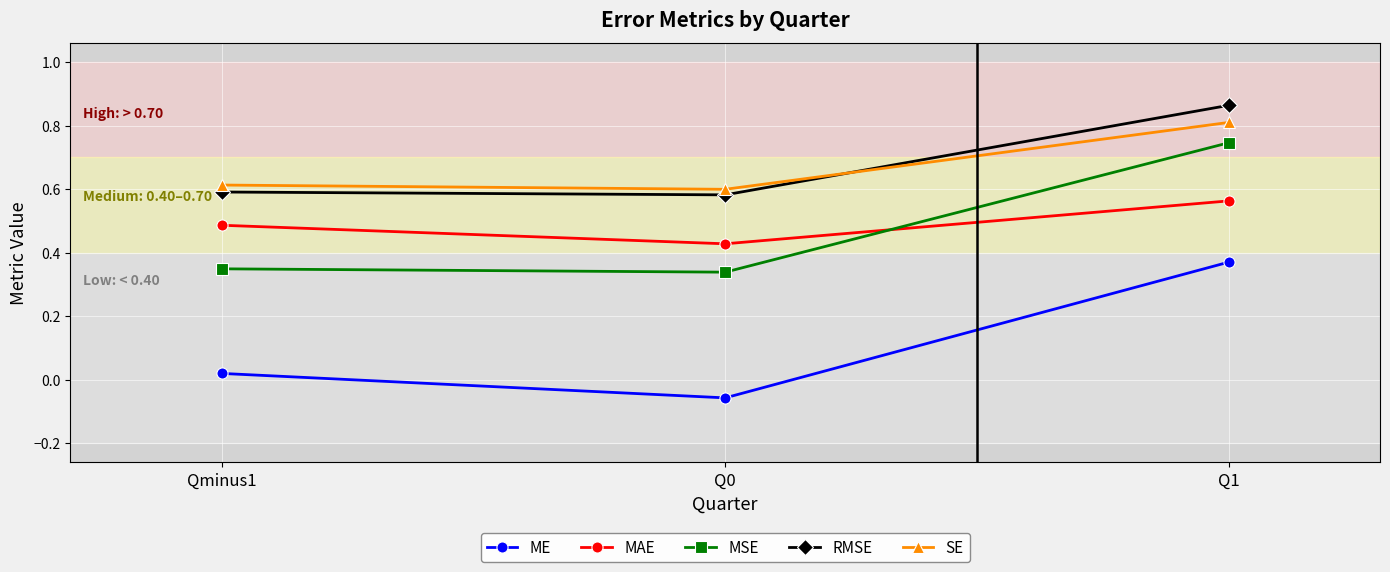

Is it true that SE equals 0.8 at Q1?

True